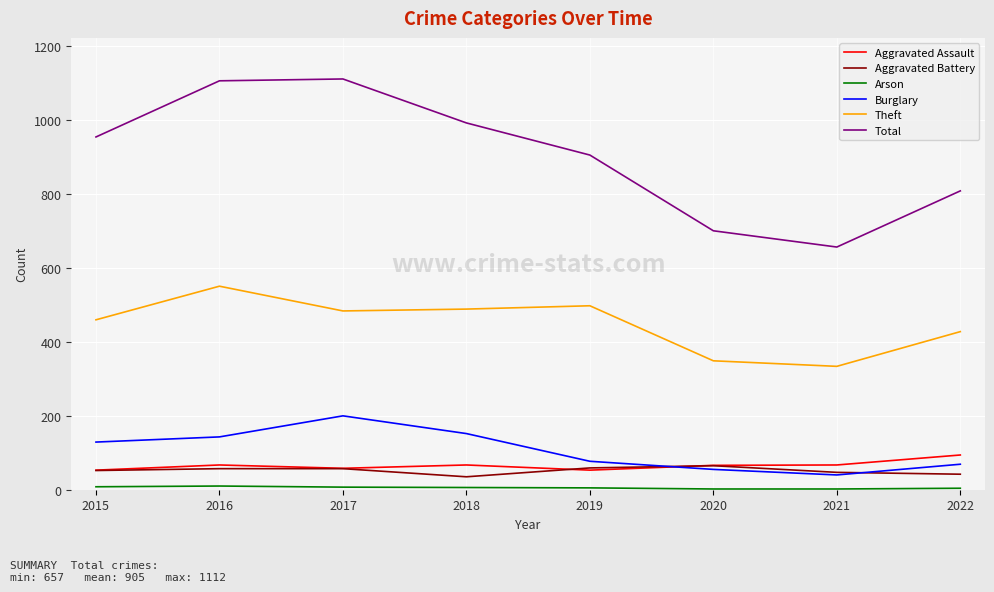

Which series has the largest total across all categories?

Total